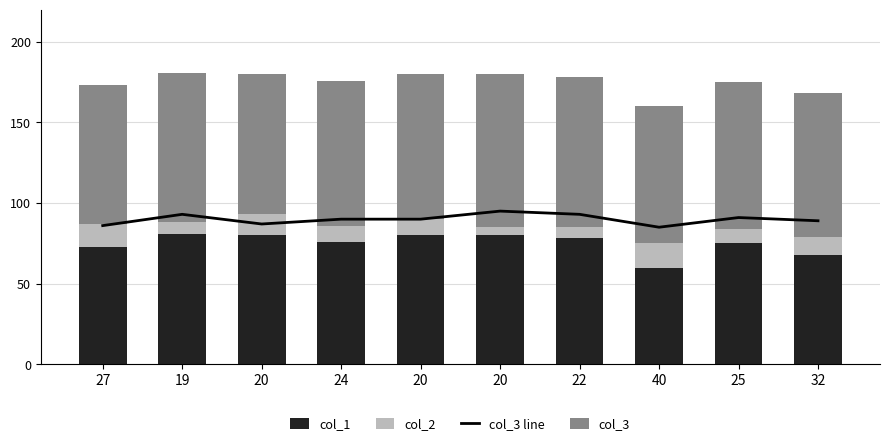

At which label does col_3 line first exceed 90?

19